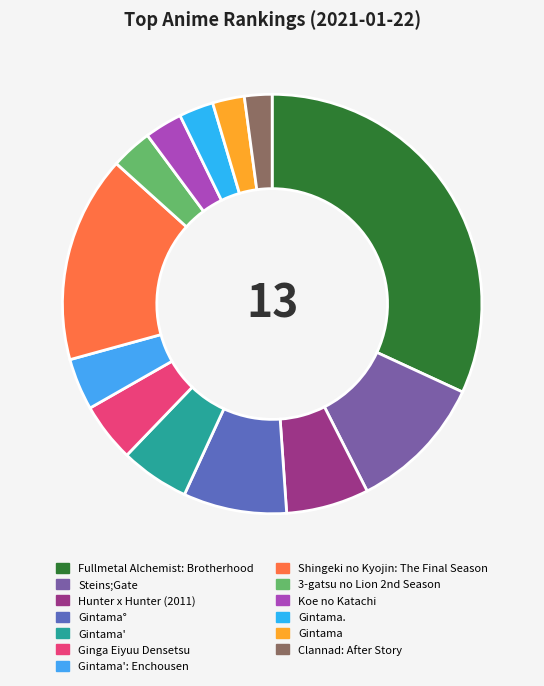

What is the ratio of the value at Gintama to the value at Gintama': Enchousen?

0.6